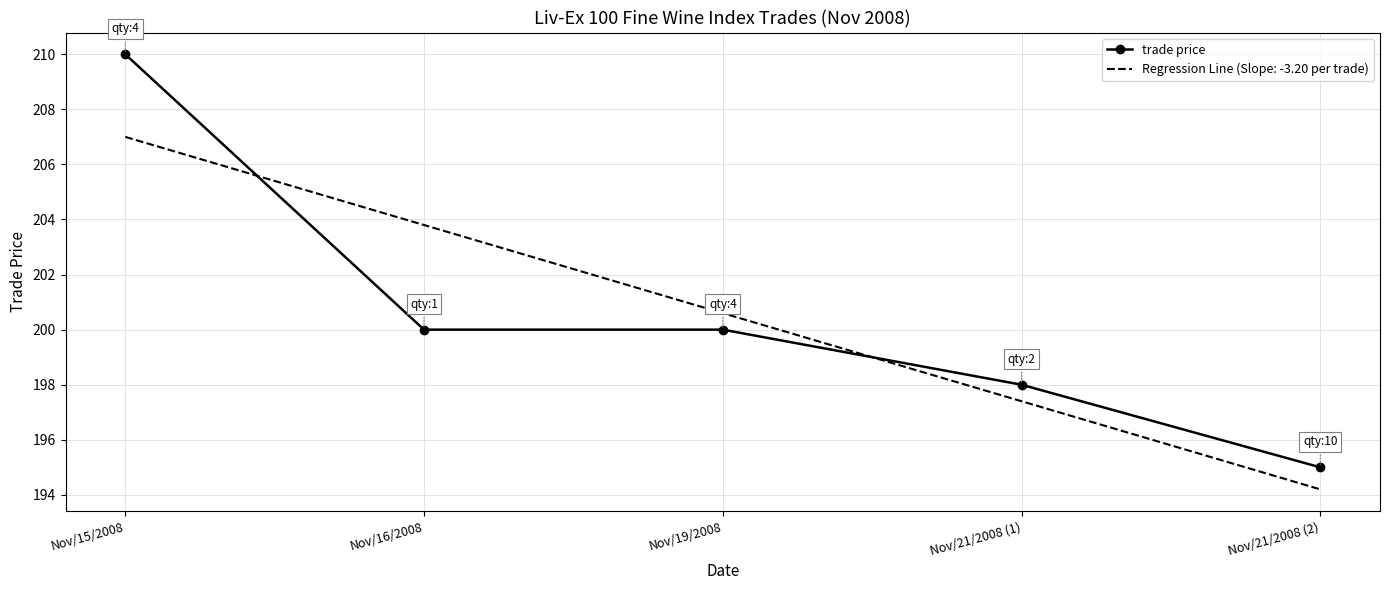

The value of trade price at Nov/21/2008 (2) is 322.5. True or false?

False